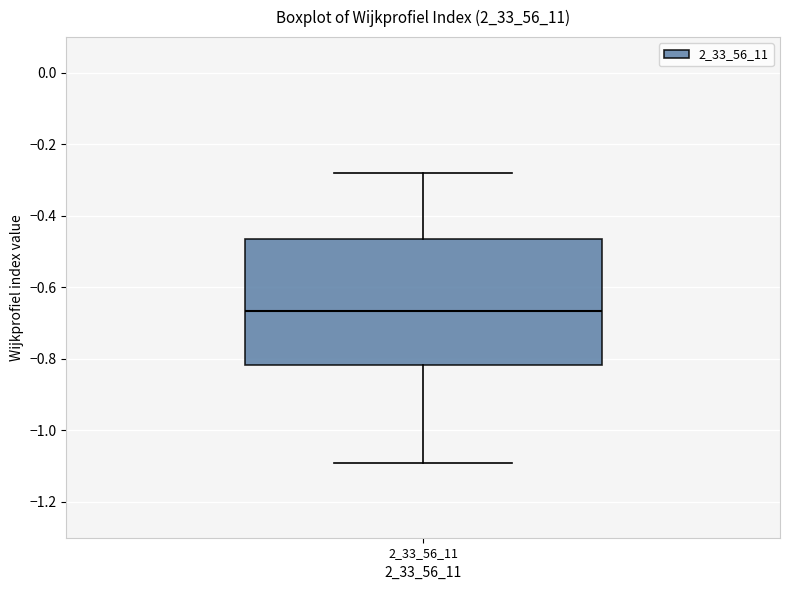

Where is the upper edge of the box at x = 2_33_56_11 on the y-axis? The values are not printed on the chart, so give them approximately, as read against the axis.

-0.46